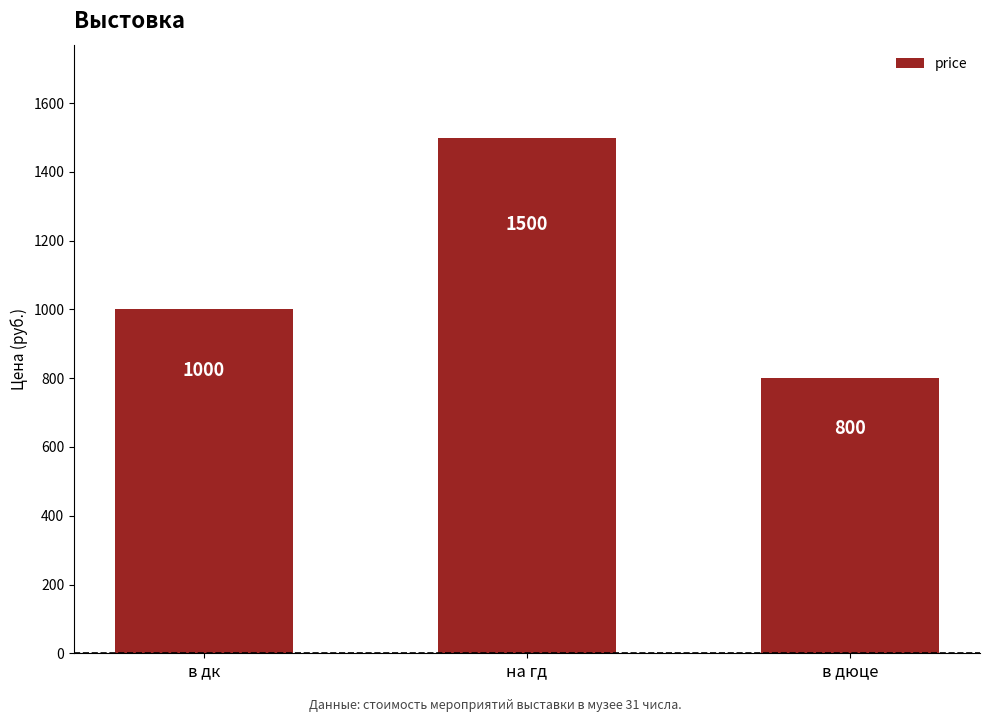

What is the difference between the maximum and minimum values?

700